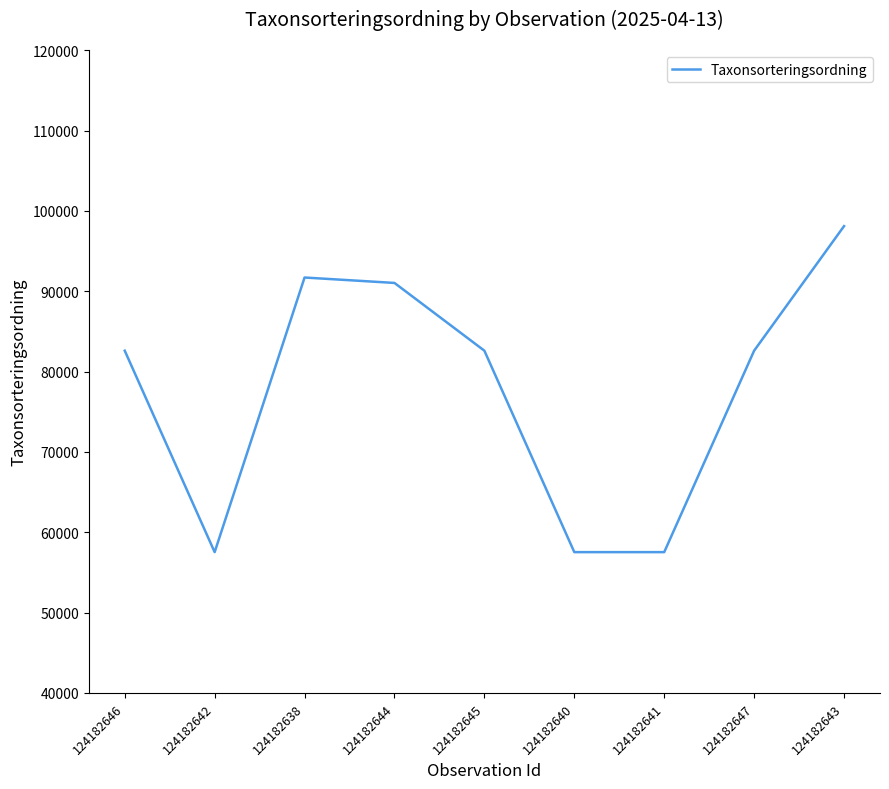

Does the chart display data point markers on the line(s)?

No